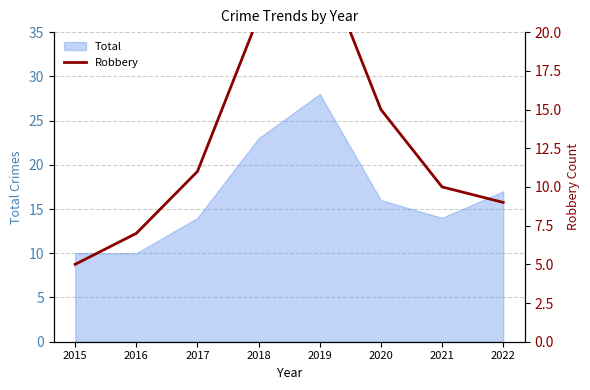

Where is Total nearest to the value 19?

2022